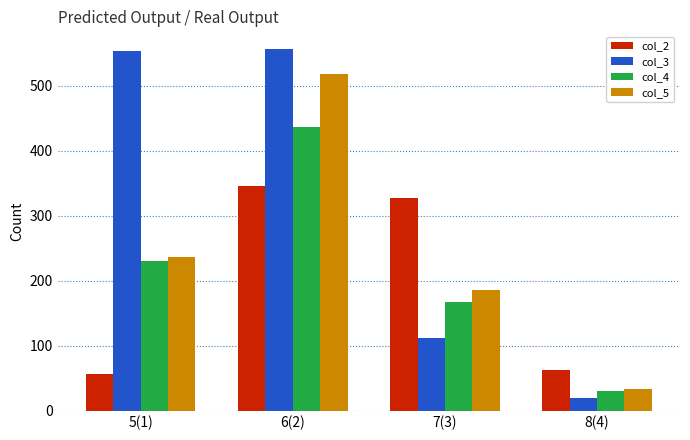

Which series has the largest total across all categories?

col_3